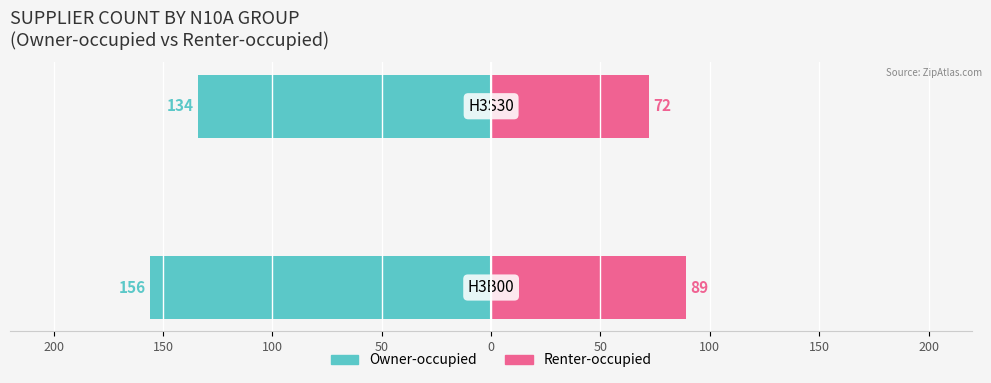

Which series changed the most between 200 and 150?

Owner-occupied